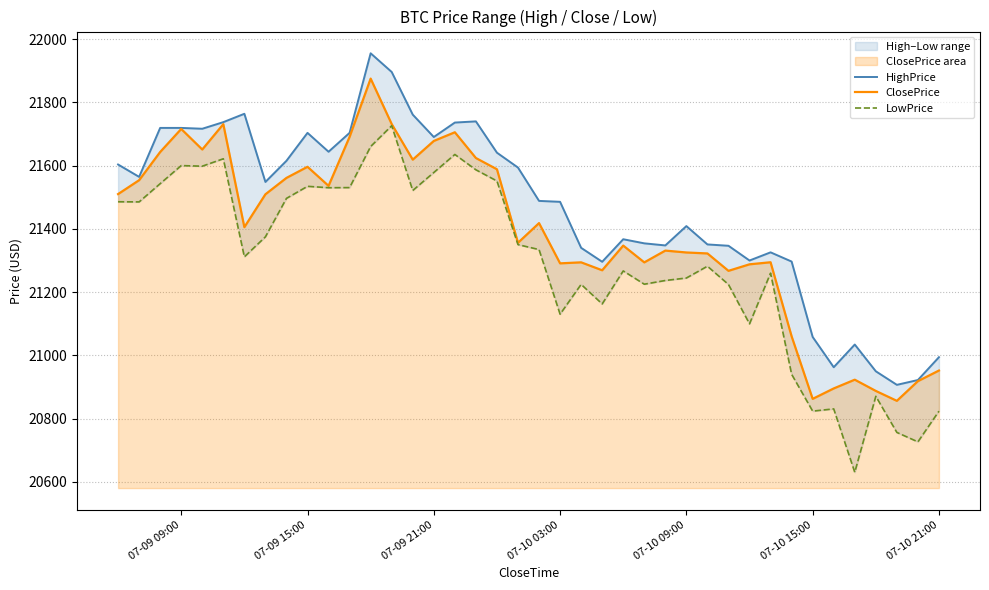

True or false: ClosePrice has a value of 8513.2 at 07-10 03:00.

False